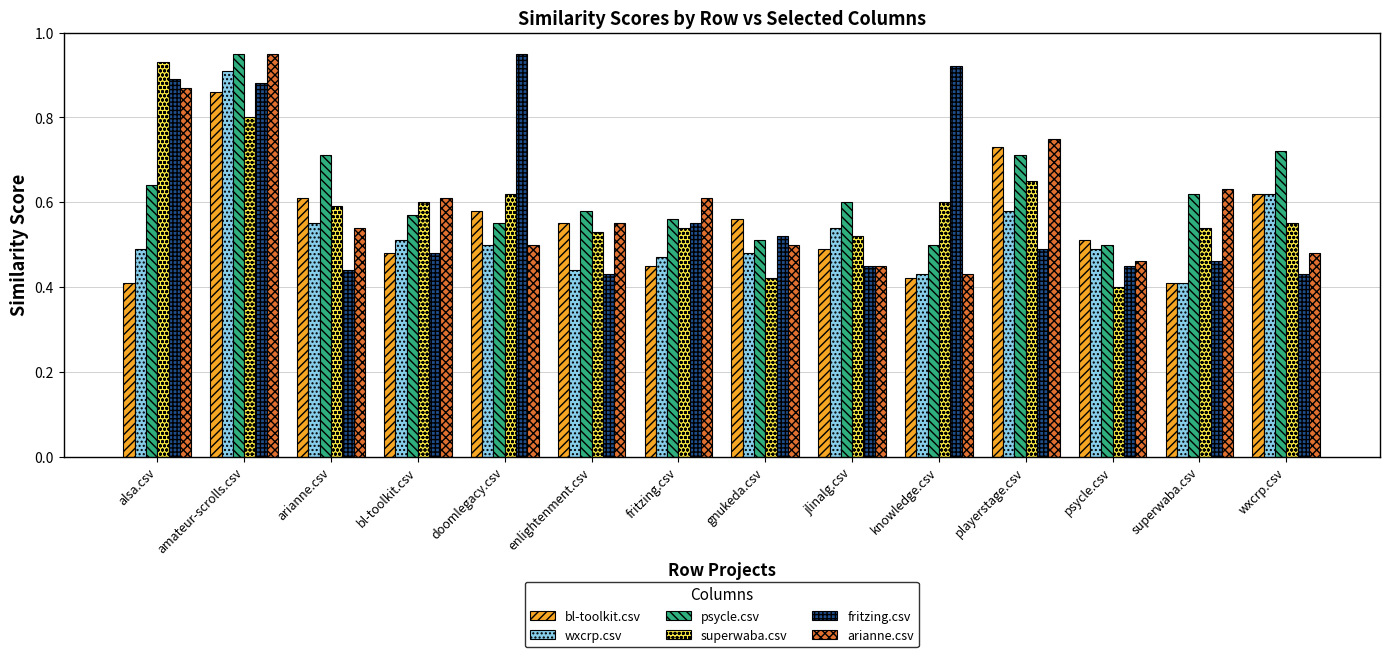

How many data points does each series have?

14